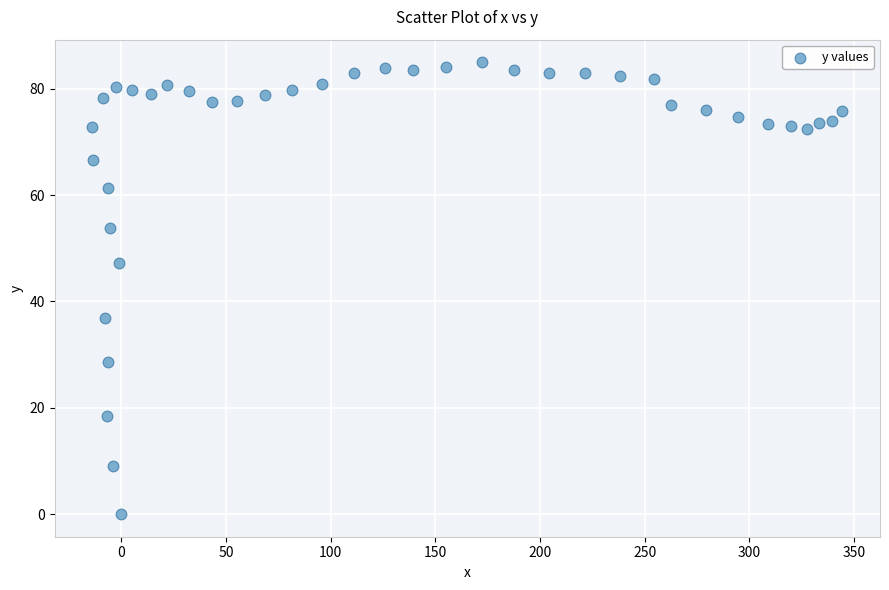

What is the range of X values (max minus min)?

358.3